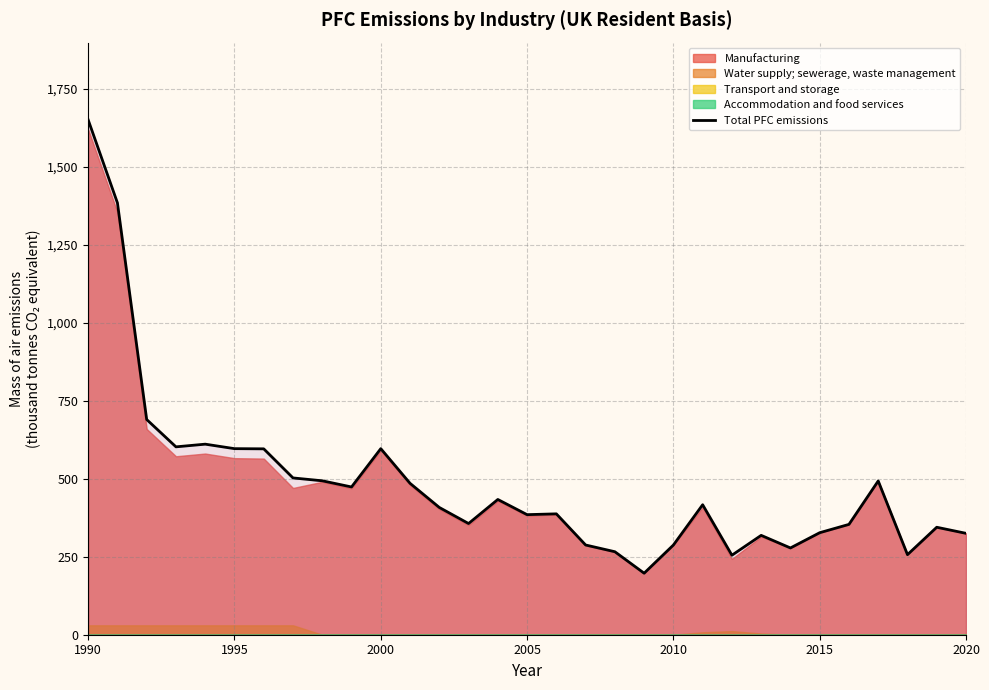

What is the difference between the maximum and minimum values?

1454.1